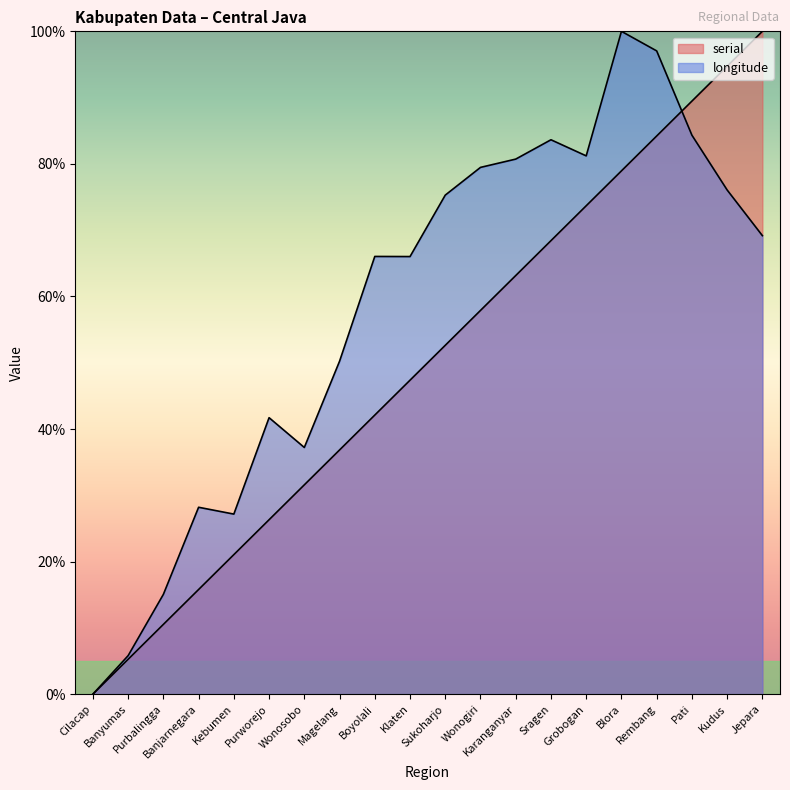

What is the value of the longitude point at the 4th from the left?

28.2